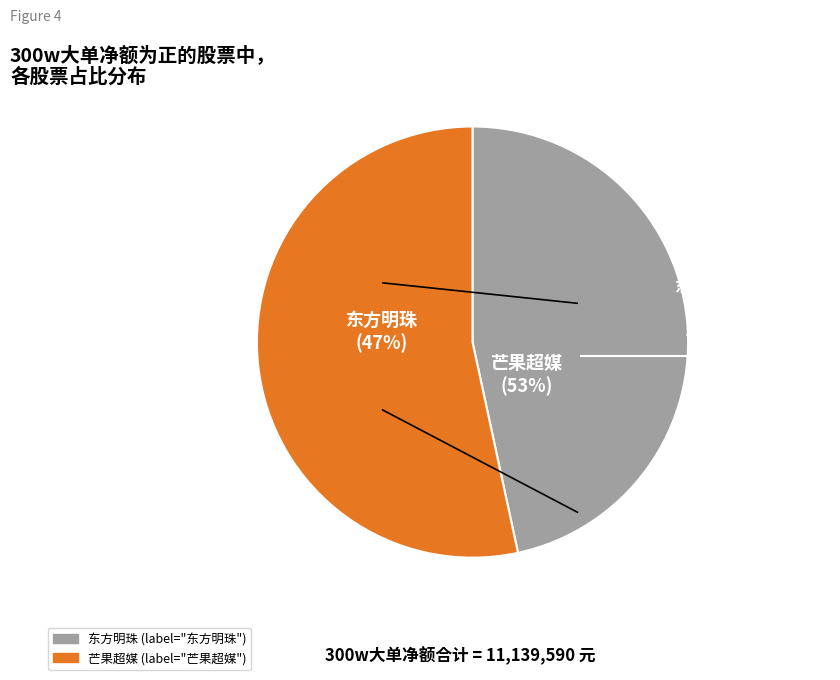

To the nearest percent, what is the combined percentage of 东方明珠 and 芒果超媒?

100%